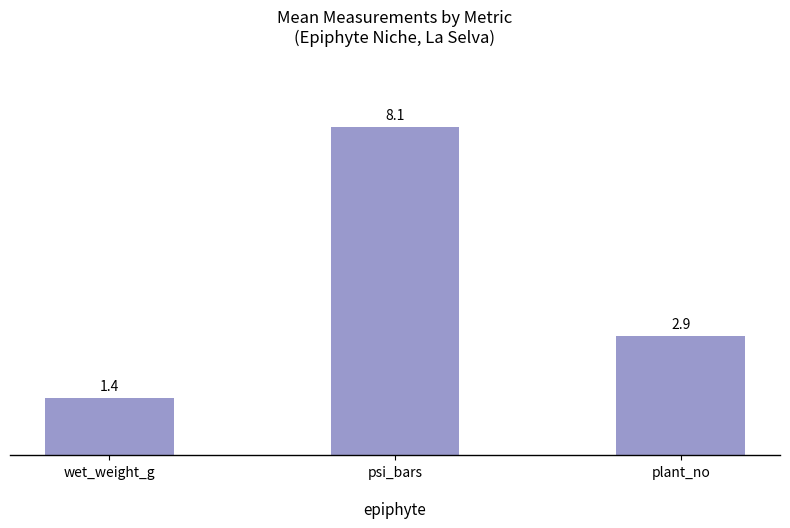

The value at plant_no is 2.9. True or false?

True